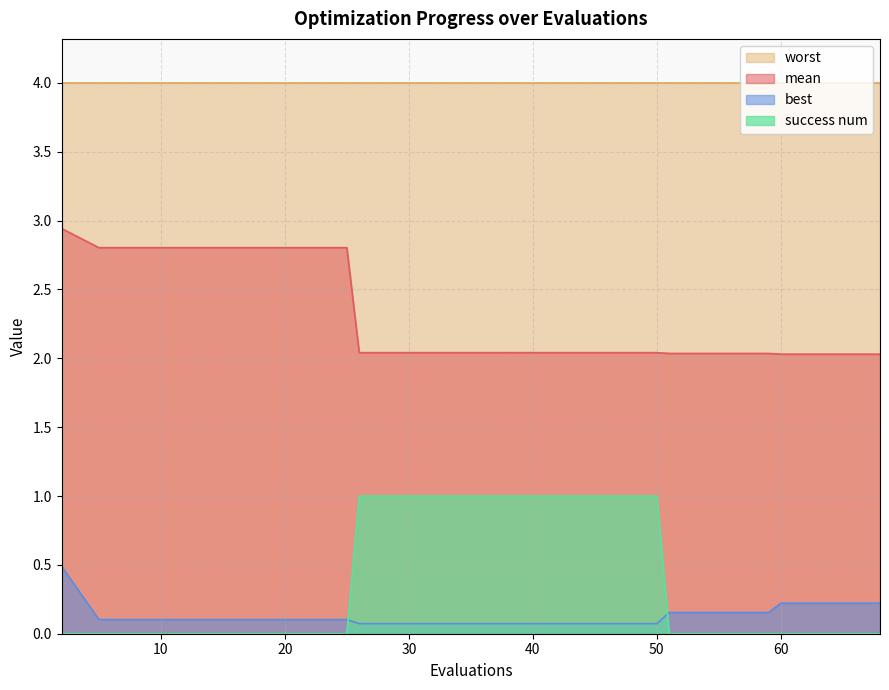

What is the minimum value for mean?

2.0